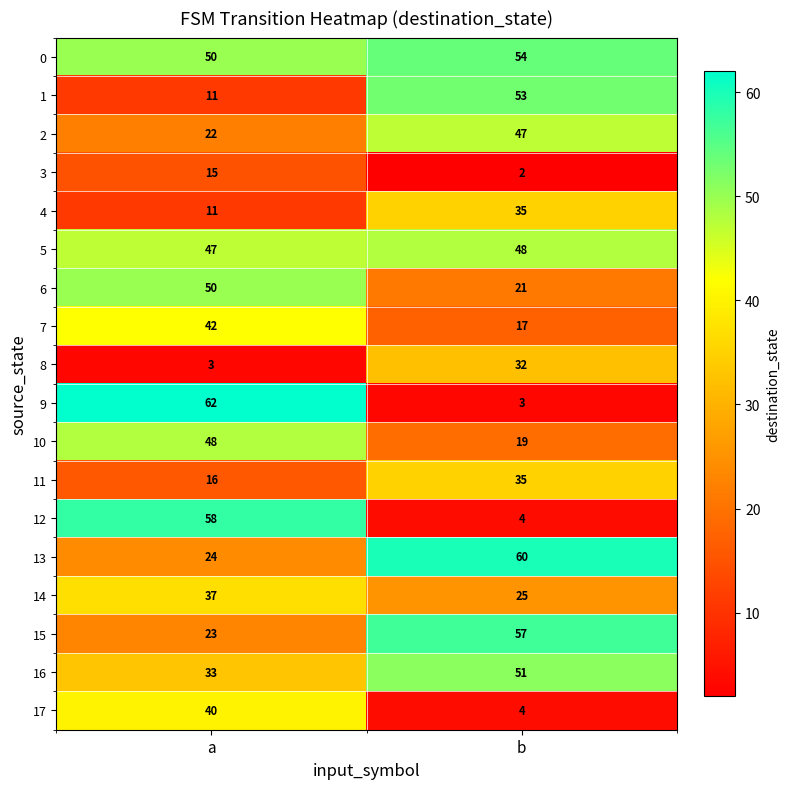

What is the difference between the 17 values at a and b?

36